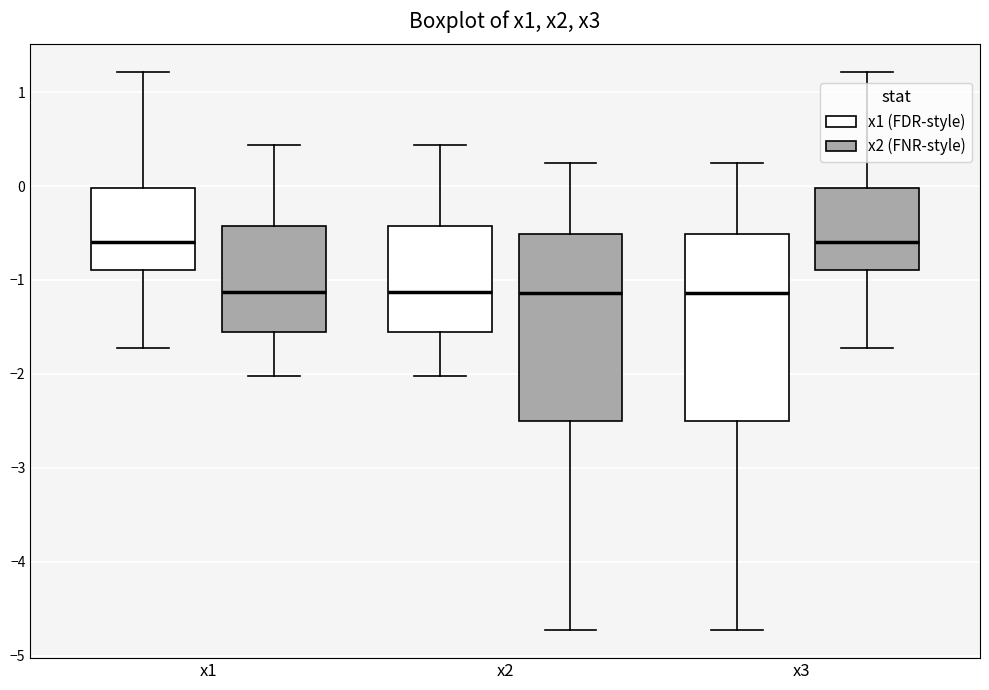

Where does the lower whisker of the box for x2 (x2 (FNR-style)) end on the y-axis? The values are not printed on the chart, so give them approximately, as read against the axis.

-4.7